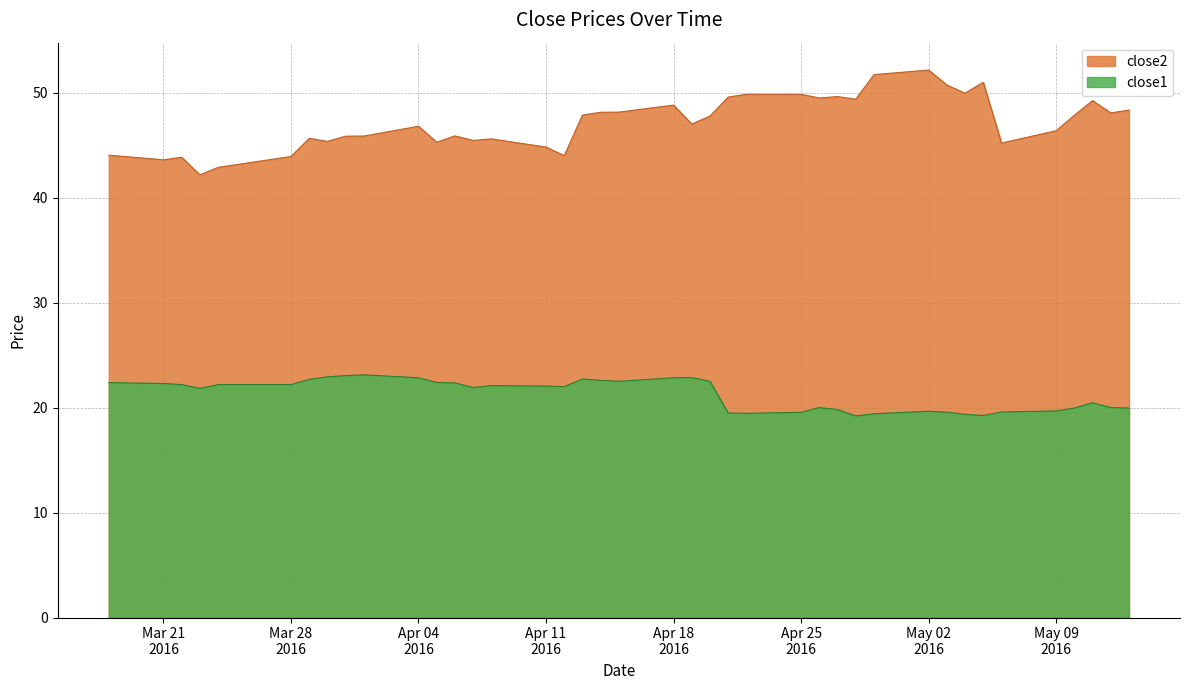

What is the maximum value for close1?

23.1